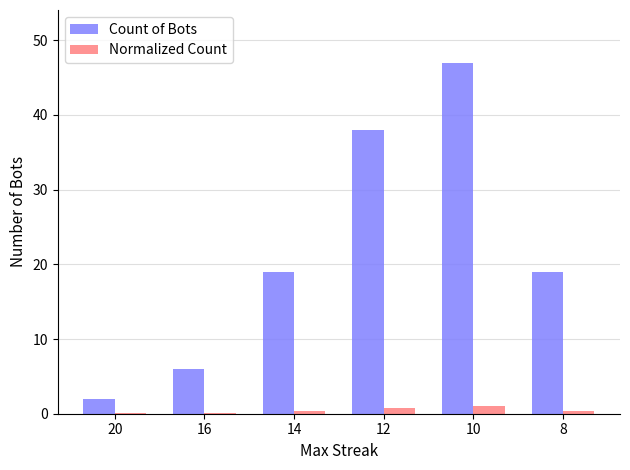

What is the sum of all Count of Bots values?

131.0